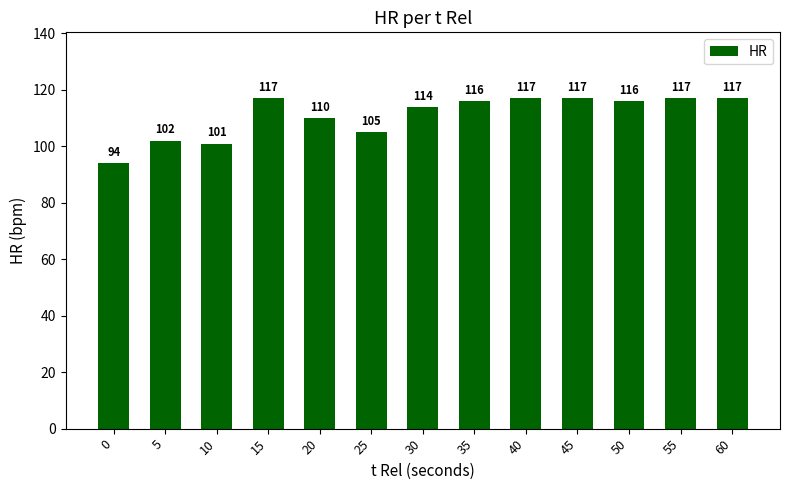

What is the greatest value displayed?

117